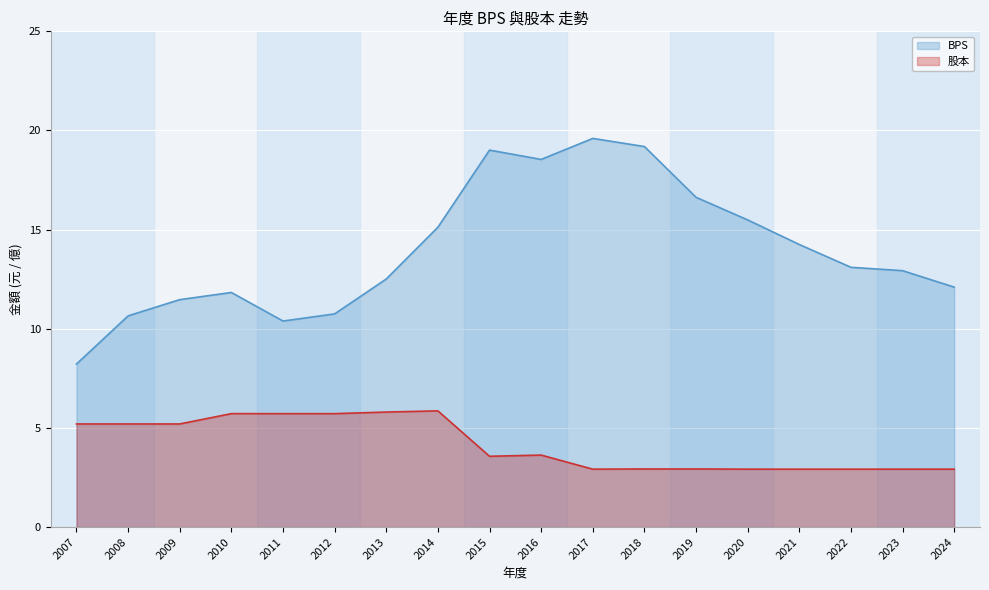

What is the value of the BPS point at the 13th from the left?

16.6